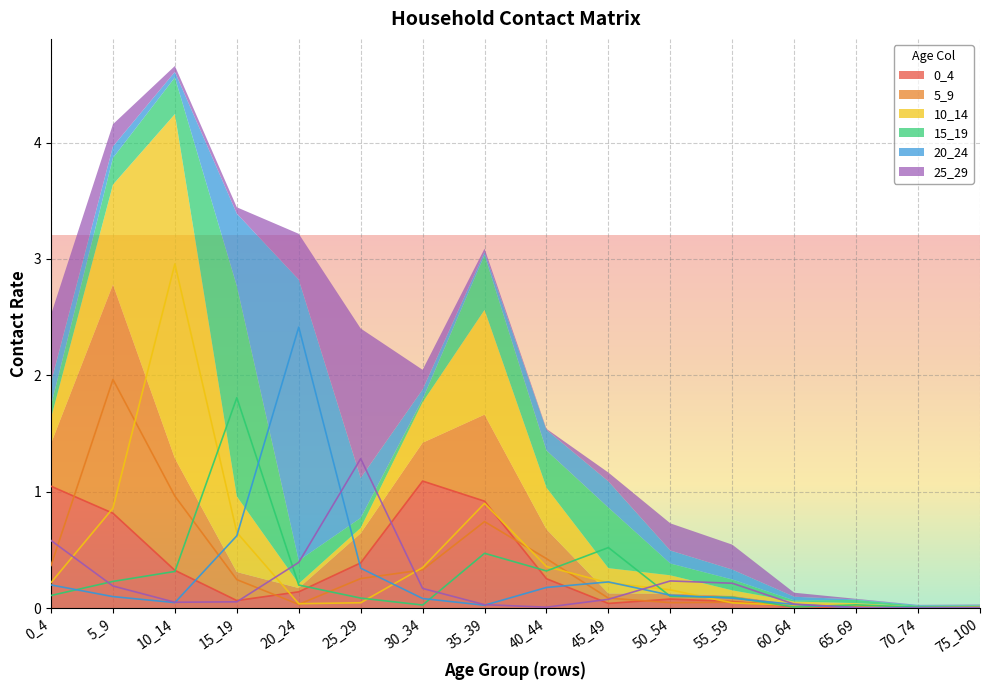

List the series in order of their peak value, lowest first.

0_4, 25_29, 15_19, 5_9, 20_24, 10_14